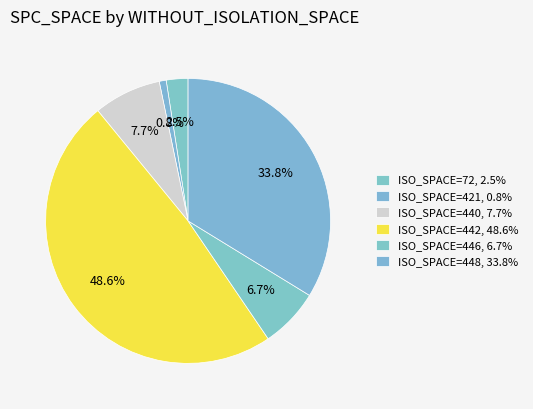

How many slices are in this pie chart?

6